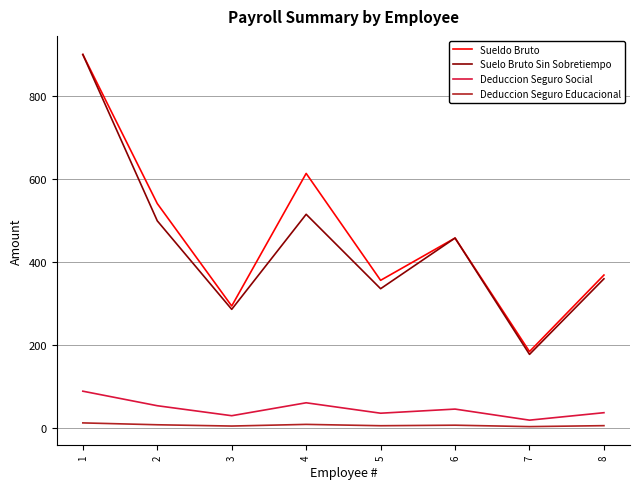

What is the smallest value displayed?

2.3